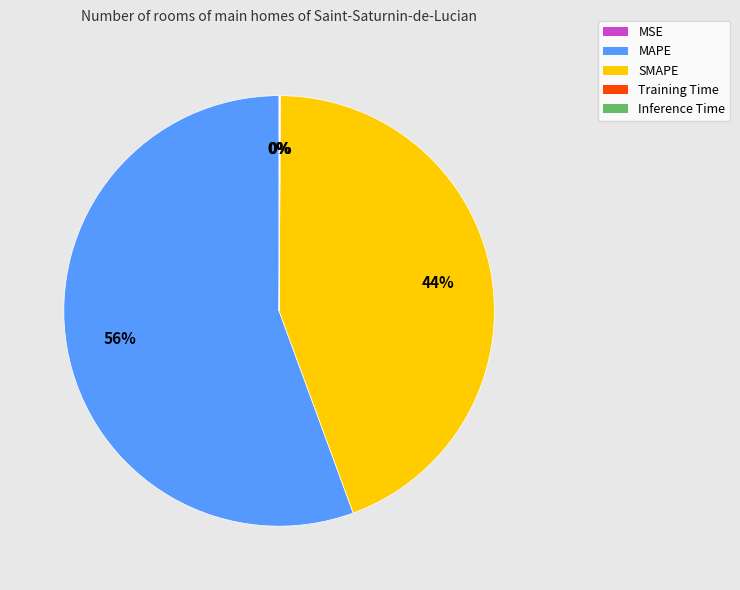

To the nearest percent, what is the average slice percentage?

20%